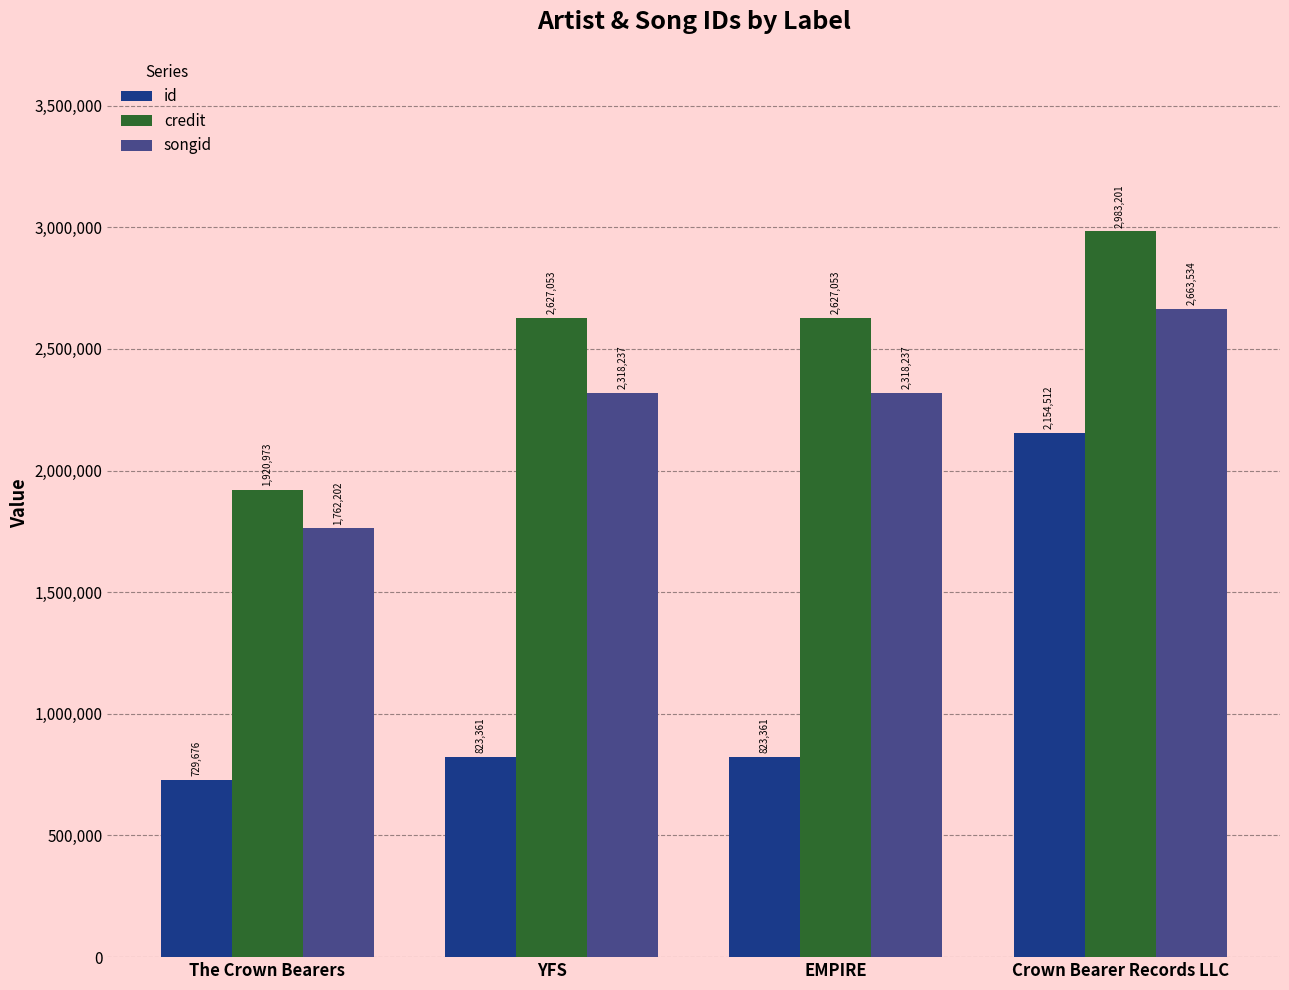

What is the sum of the credit values at EMPIRE and YFS?

5254106